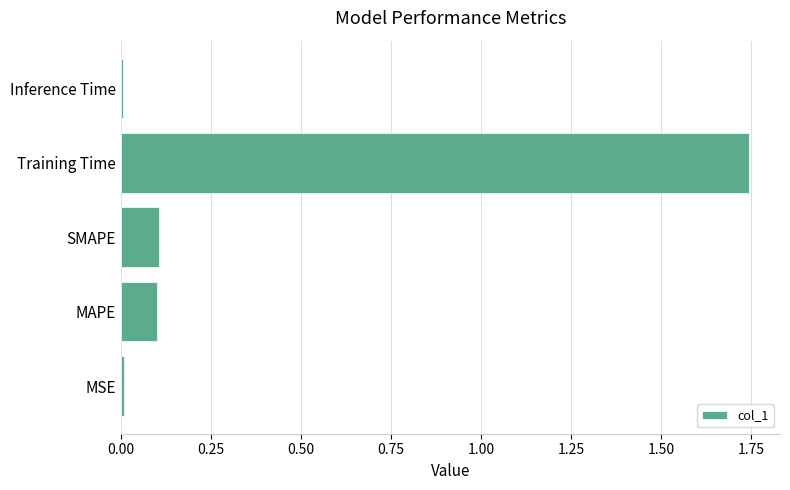

Is it true that the value at SMAPE is 0.2?

False